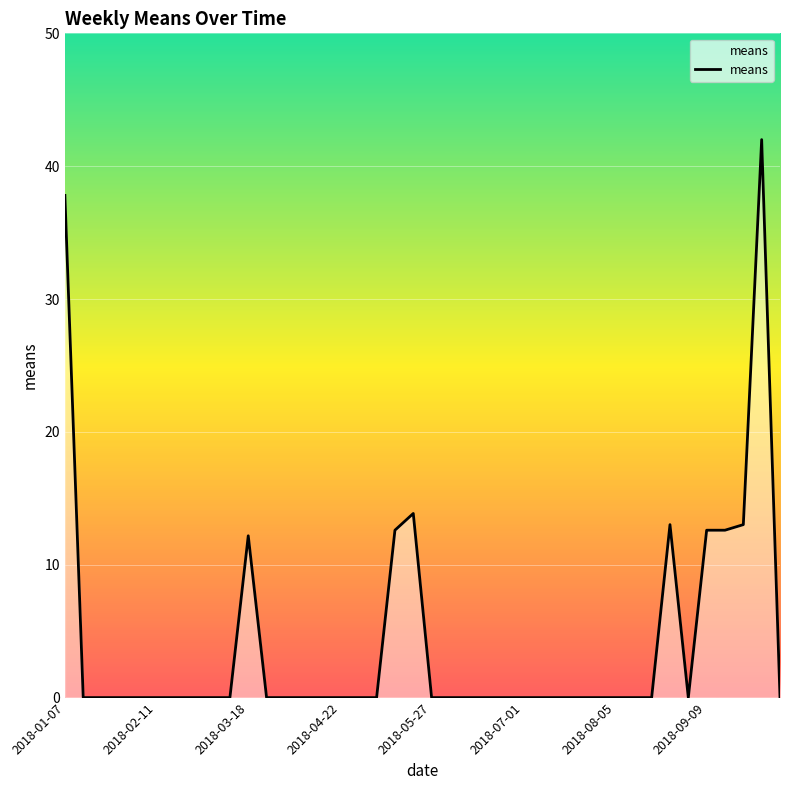

What is the difference between the maximum and minimum values?

42.0